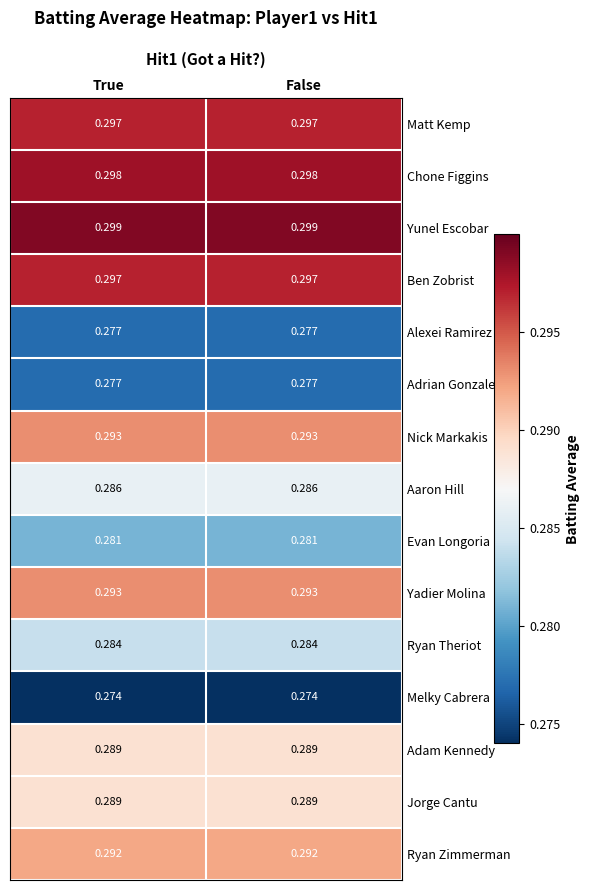

Which series has the largest total across all categories?

Yunel Escobar